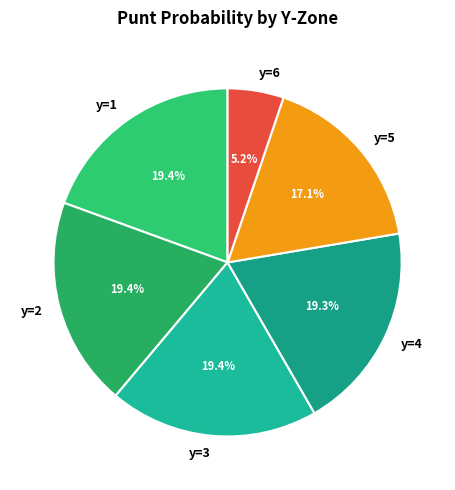

What is the ratio of the value at y=6 to the value at y=1?

0.3